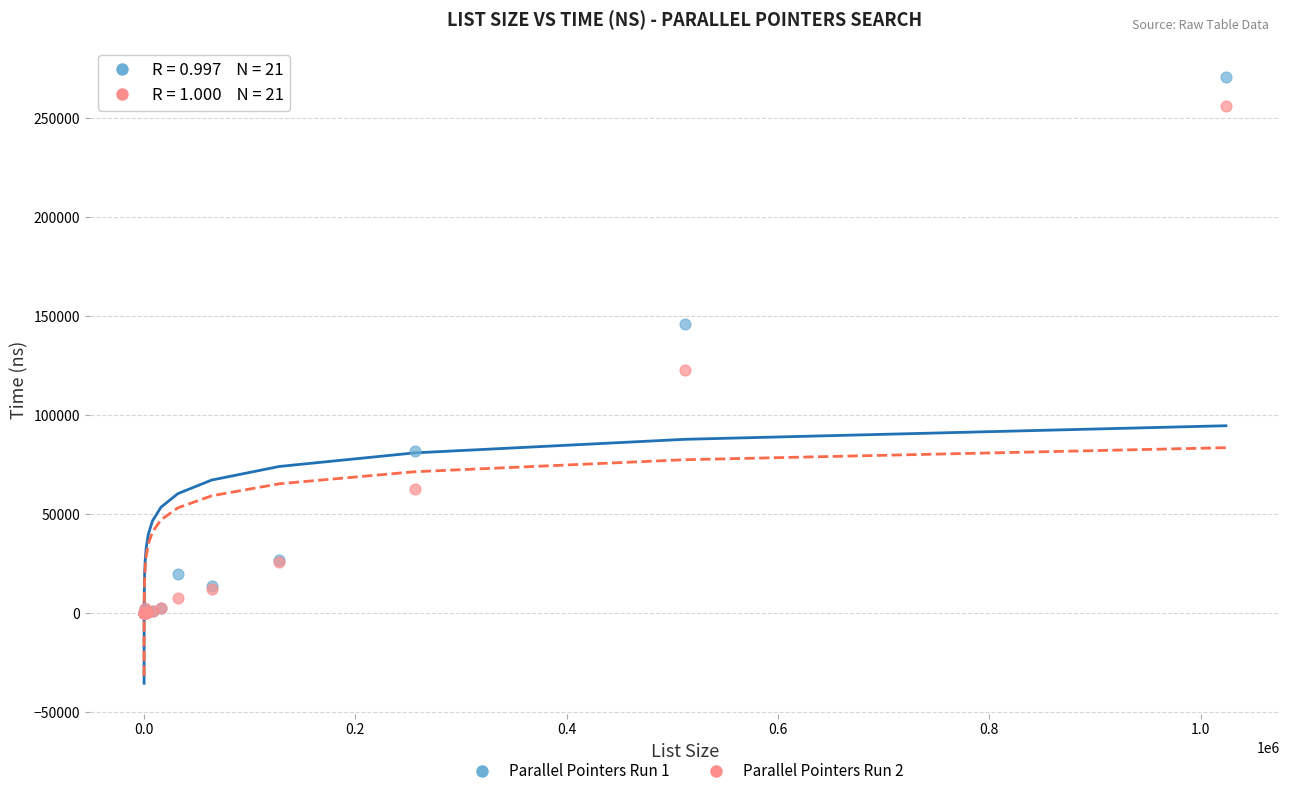

Which series contains the highest Y value?

Parallel Pointers Run 1